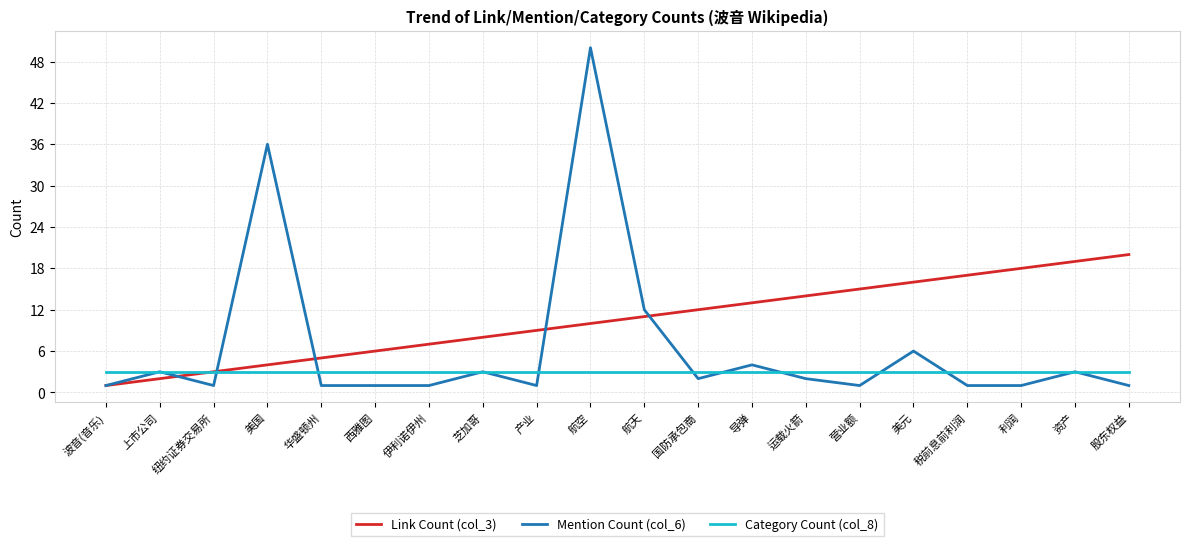

What position from the right is 航天?

10